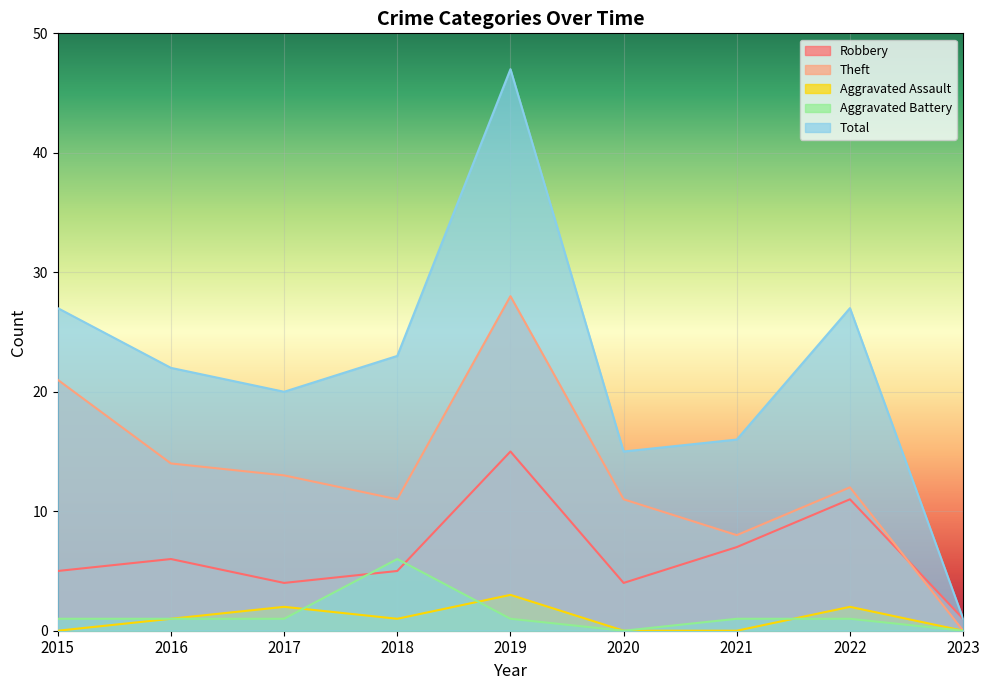

What is the approximate value of Aggravated Assault at 2017?

2